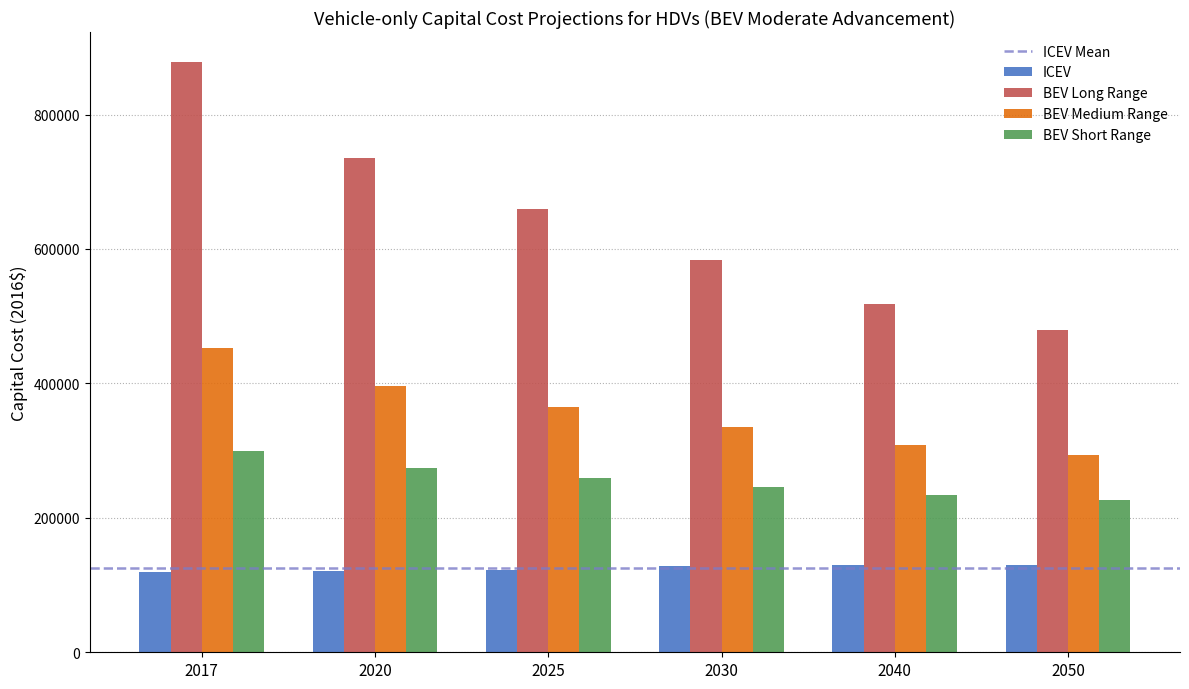

Which series changed the most between 2017 and 2030?

BEV Long Range